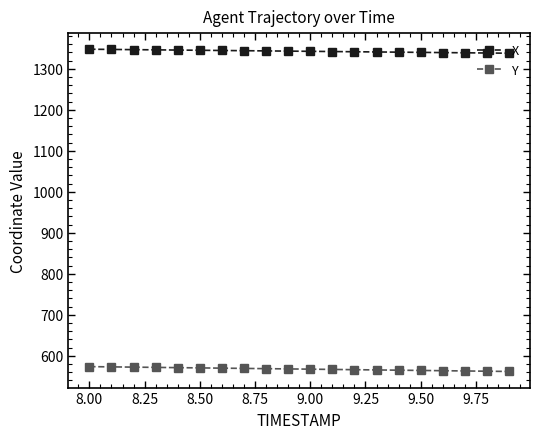

What are all the series names shown in the legend?

X, Y